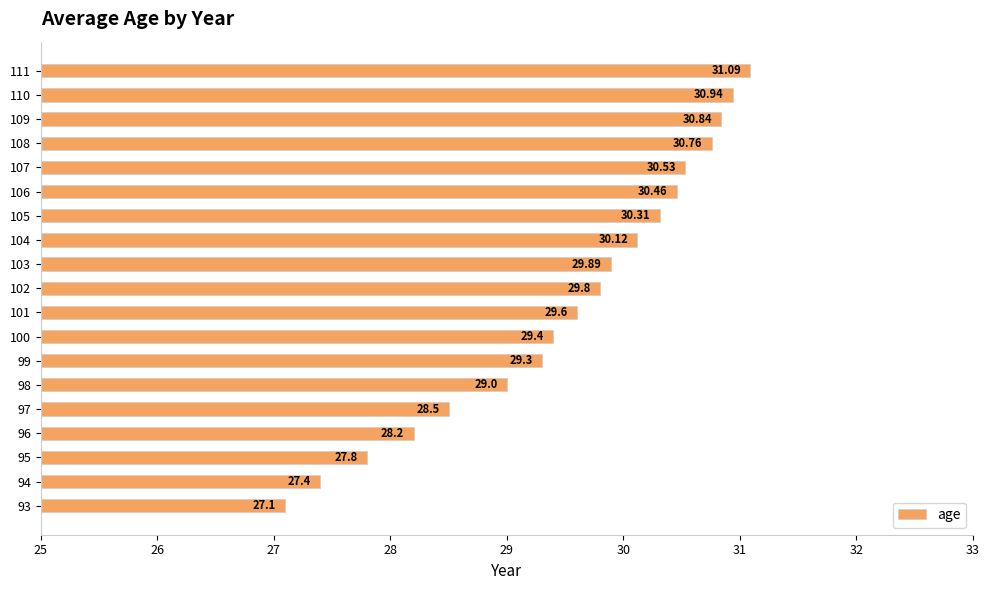

What is the change in value from 97 to 109?

+2.3